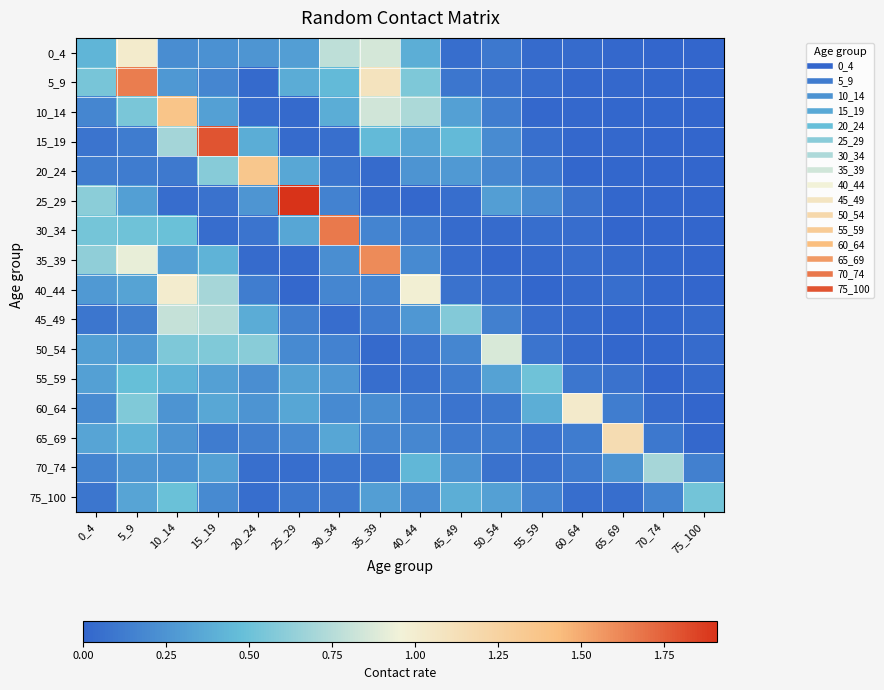

Which series has the widest spread of values?

25_29